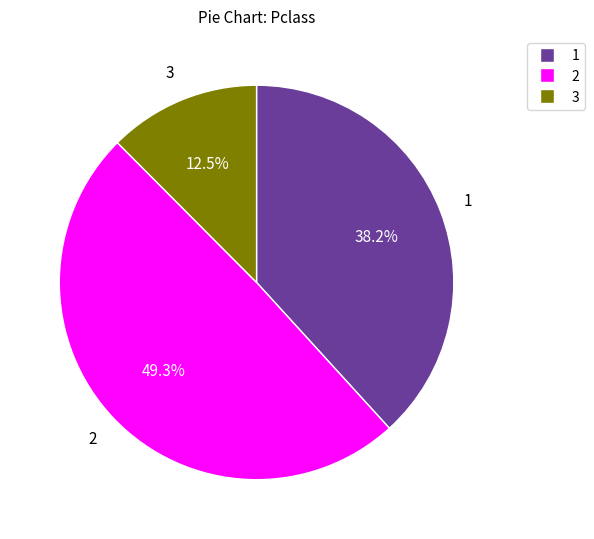

Is there a majority slice in this chart?

No